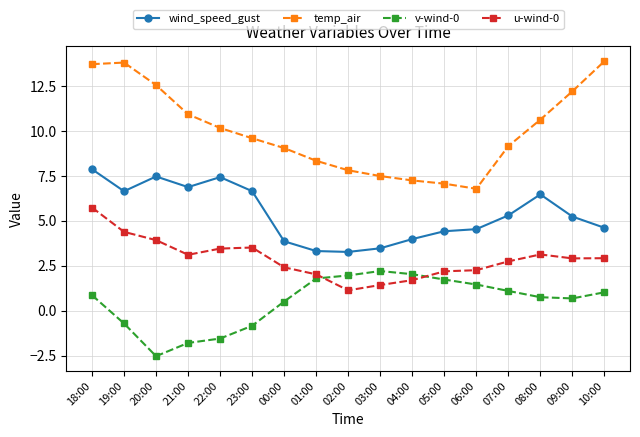

Which series has the largest total across all categories?

temp_air